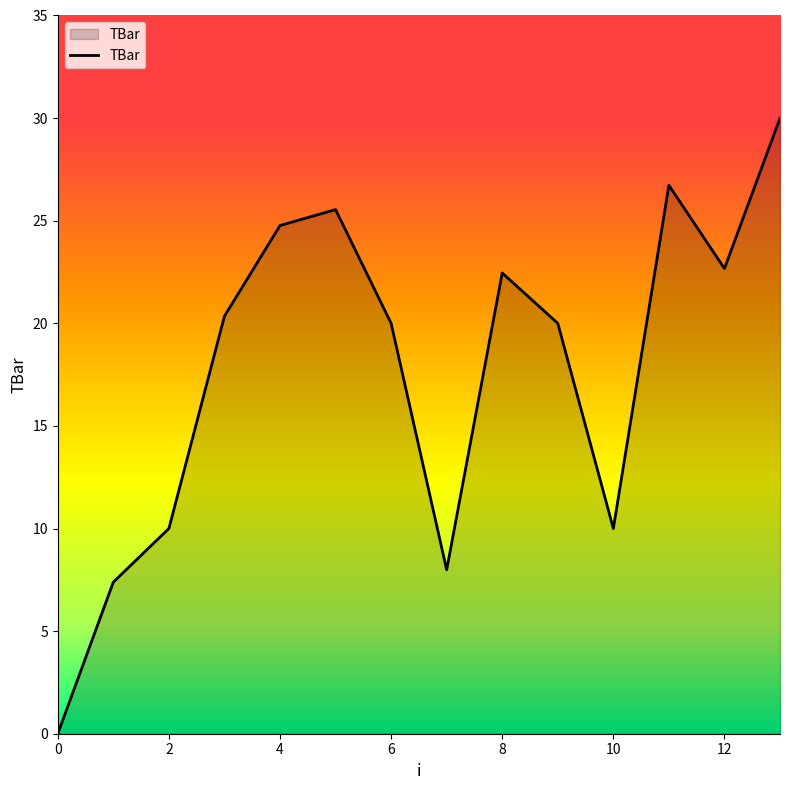

What is the maximum value shown in the chart?

30.0